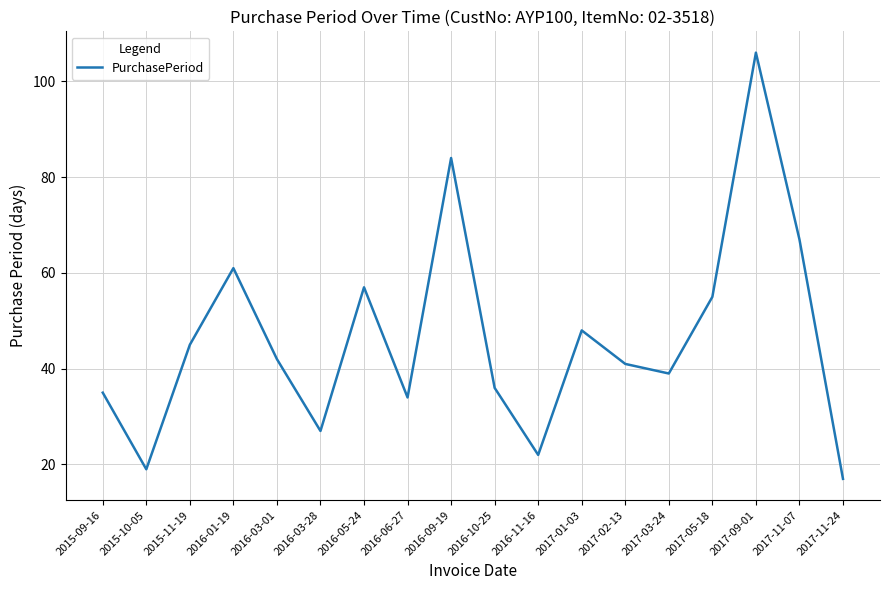

The value at 2017-11-07 is 116. True or false?

False